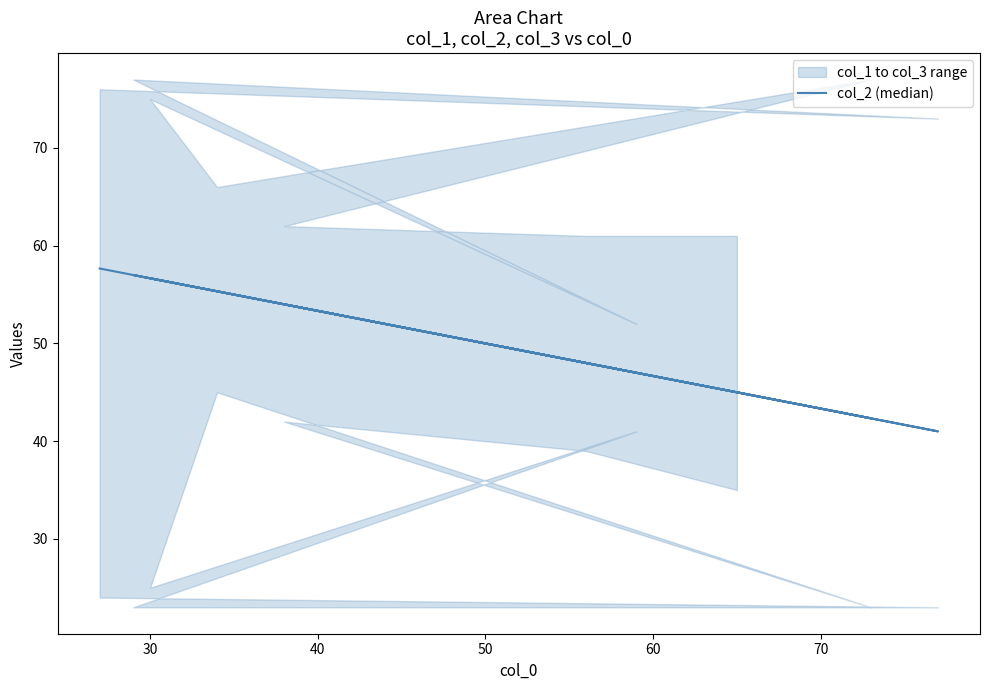

How many points are higher than both their immediate neighbors (excluding endpoints)?

3